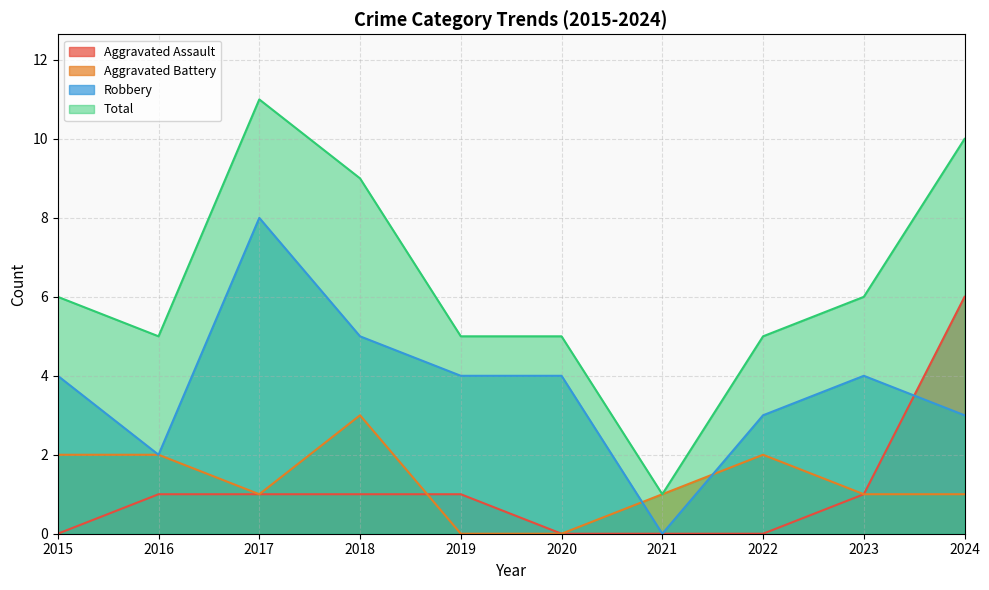

What is the difference between the maximum and second lowest values in the Aggravated Battery series?

3